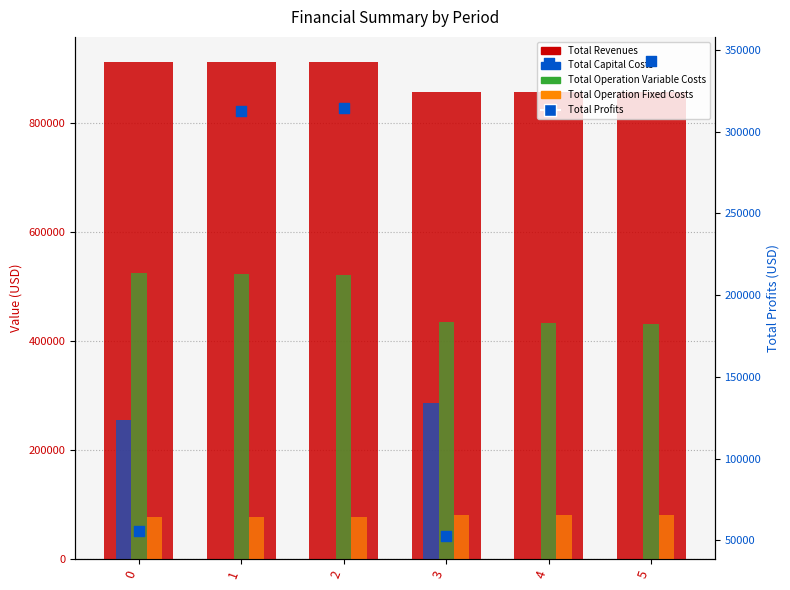

At how many categories does at least one series exceed 479390?

6